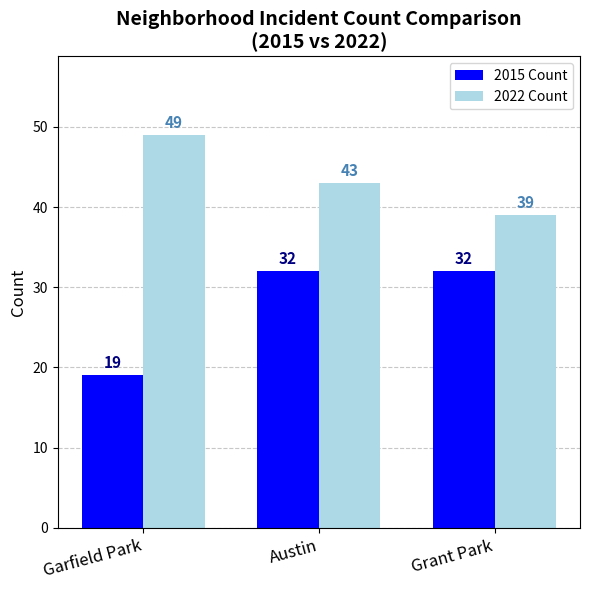

Does the chart contain any negative values?

No